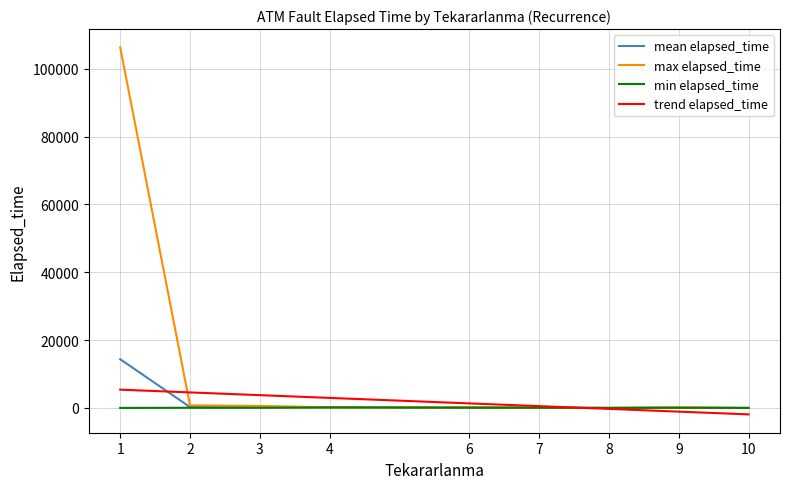

Which series has the largest total across all categories?

max elapsed_time